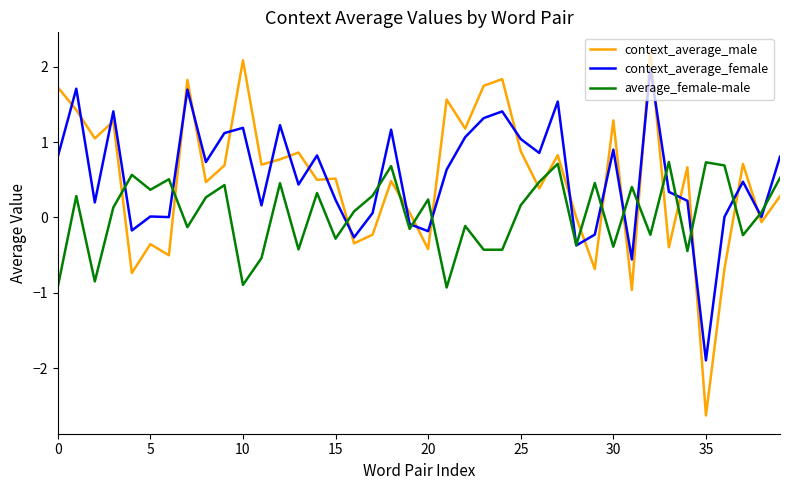

Which series ends up on top after the final intersection of context_average_male and context_average_female?

context_average_female